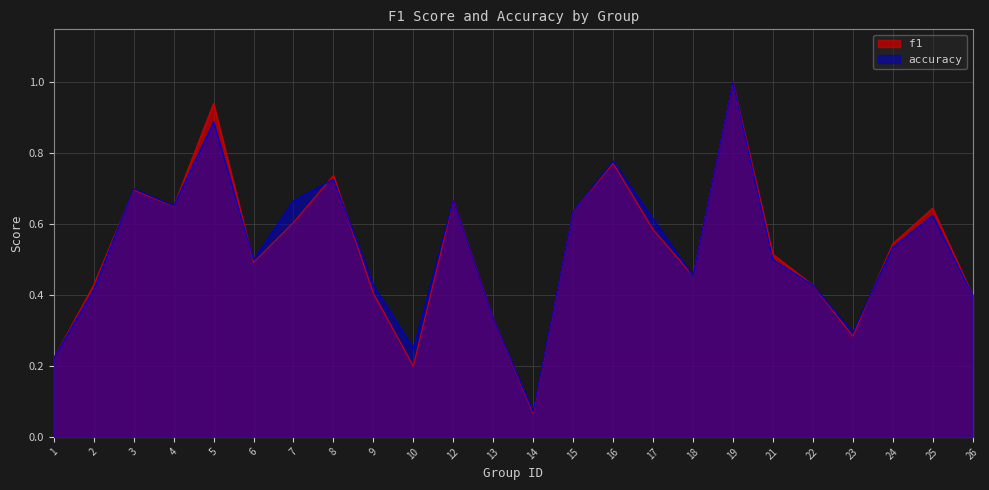

Which series changed the most between 19 and 21?

accuracy